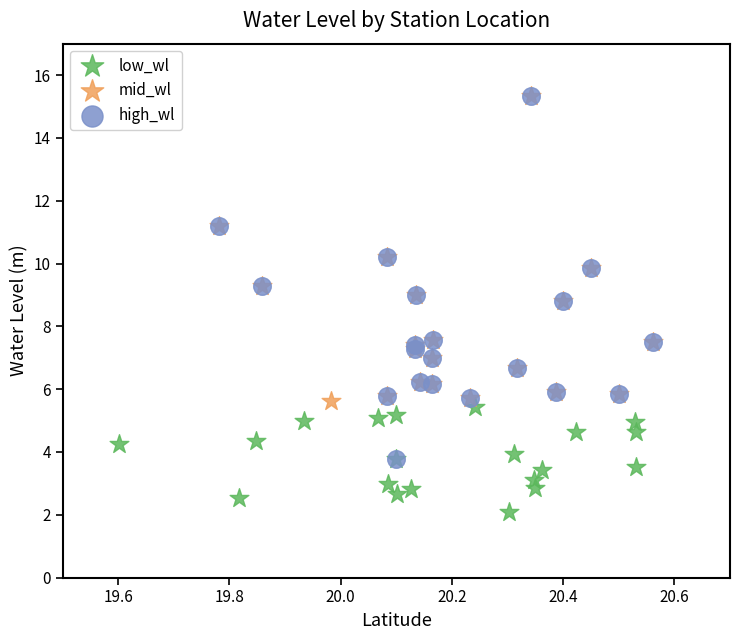

Which series has the widest spread of Y values?

high_wl